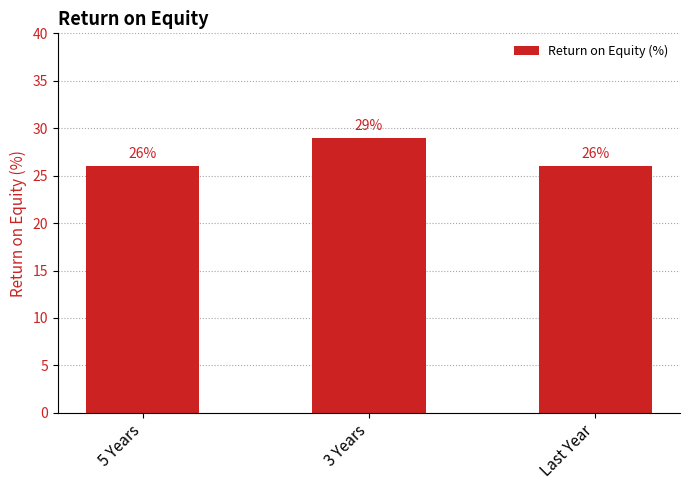

What is the smallest value displayed?

26